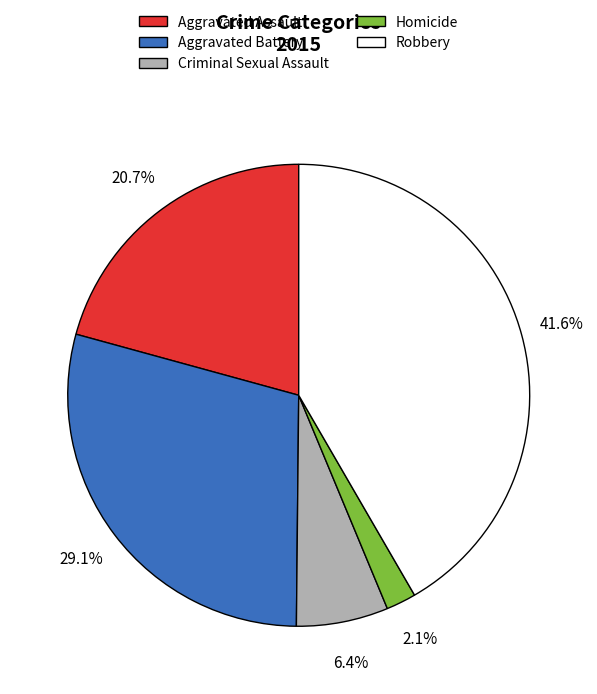

Is there any slice that represents more than half of the pie?

No